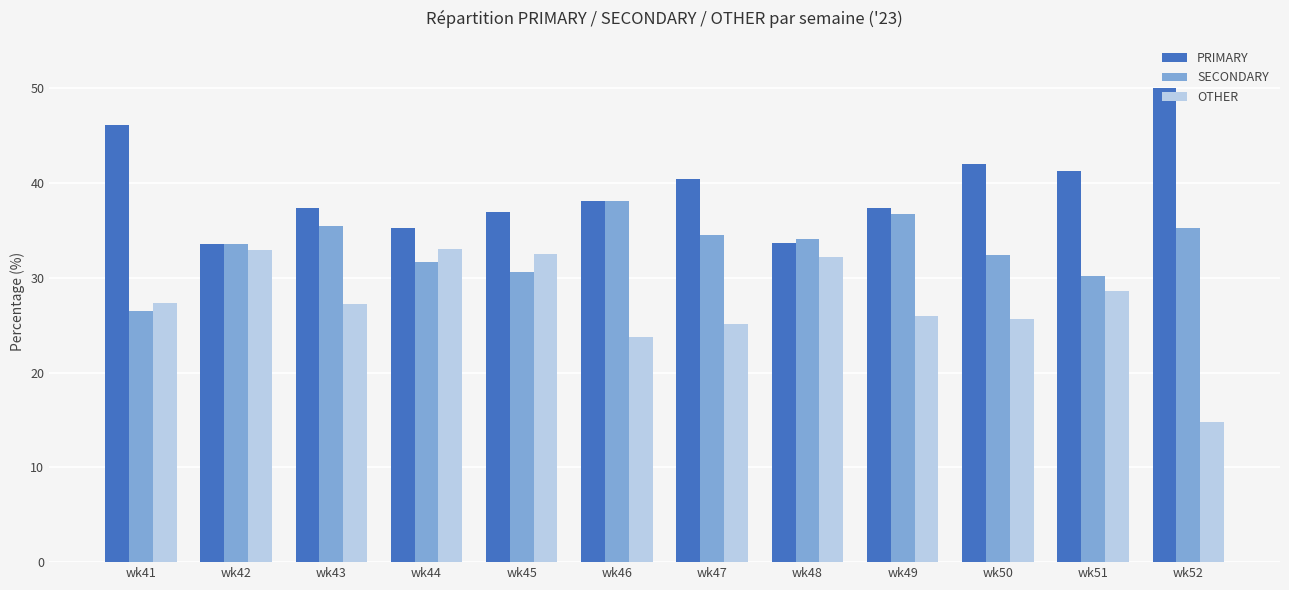

What is the spread (max minus min) of values at wk44?

3.6